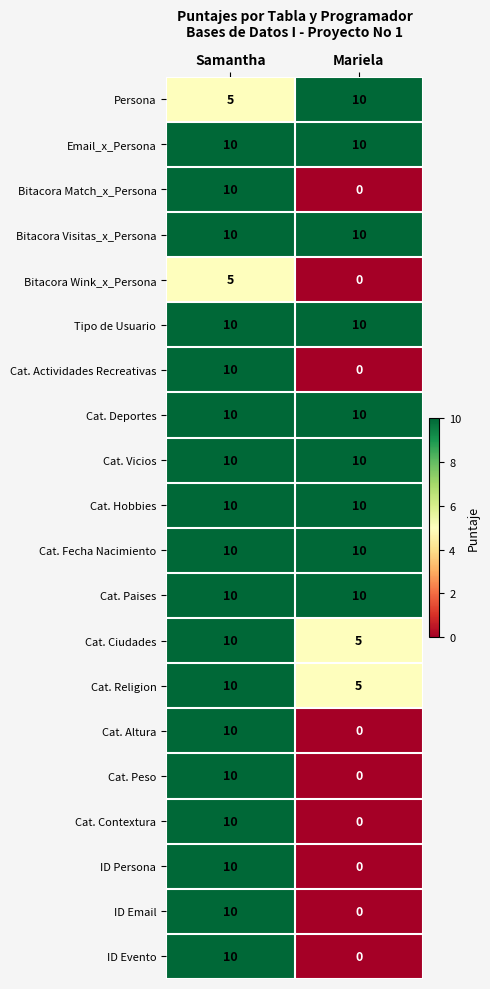

What is the sum of the Email_x_Persona values at Mariela and Samantha?

20